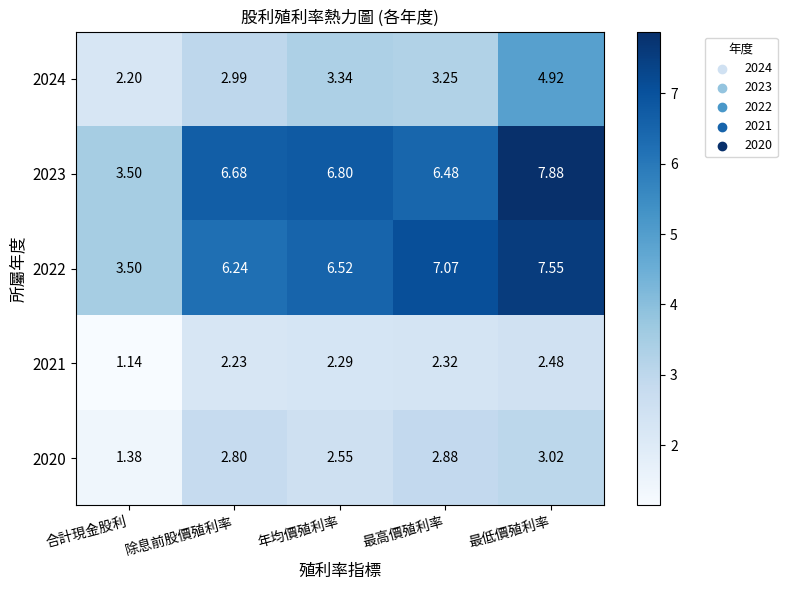

What is the total value across all series at 最低價殖利率?

25.9